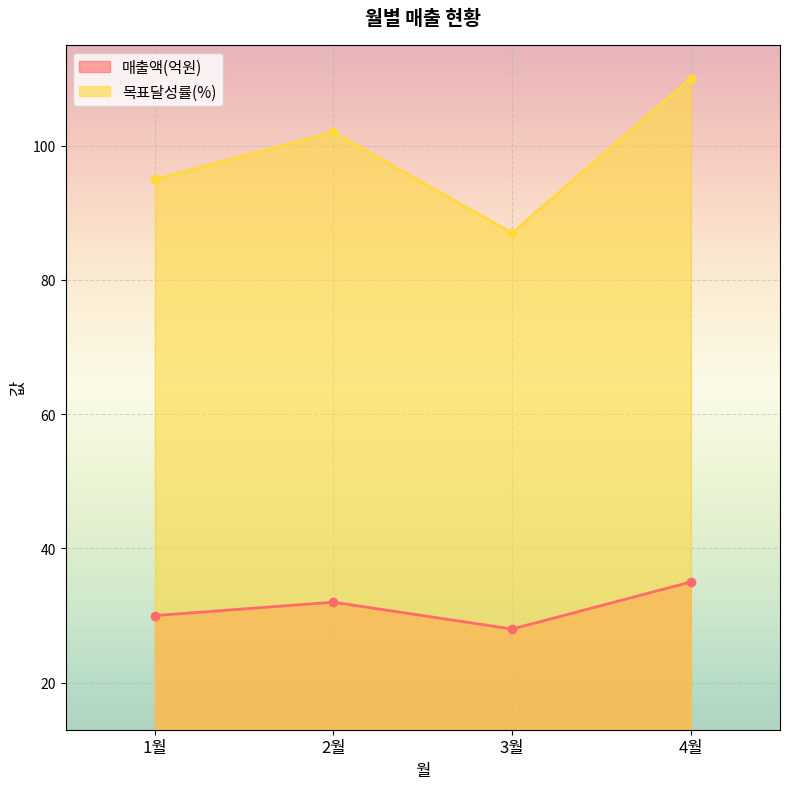

Which series changed the most between 1월 and 2월?

목표달성률(%)